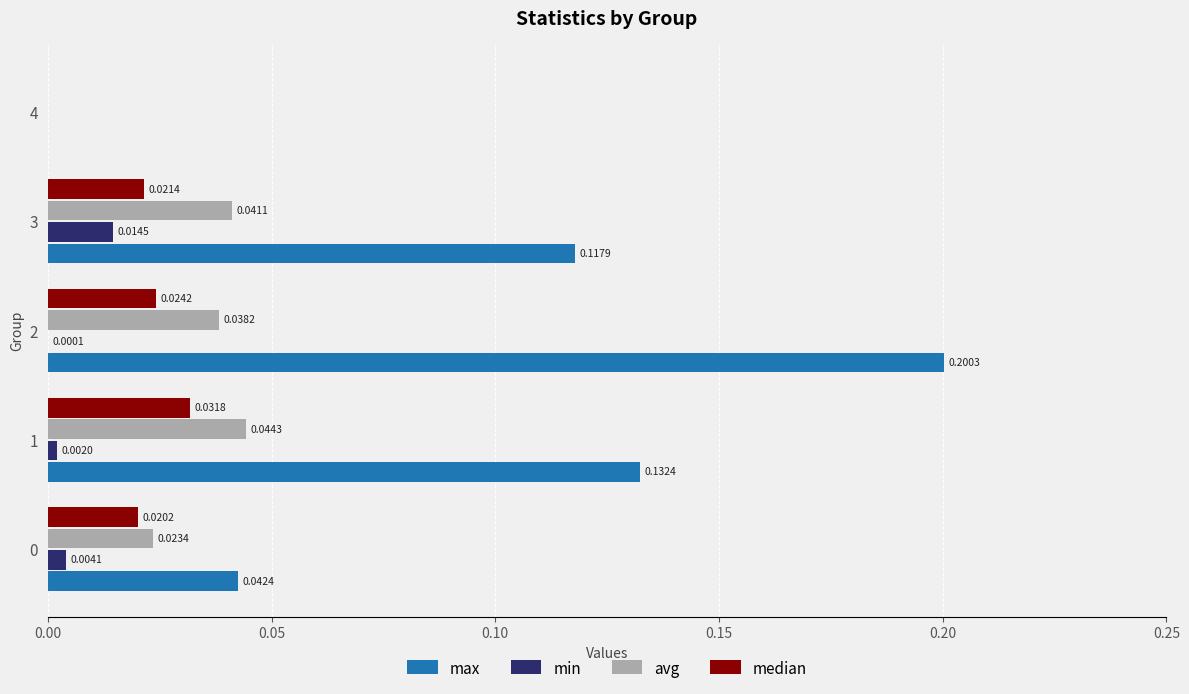

What is the total value across all series at 2?

0.3